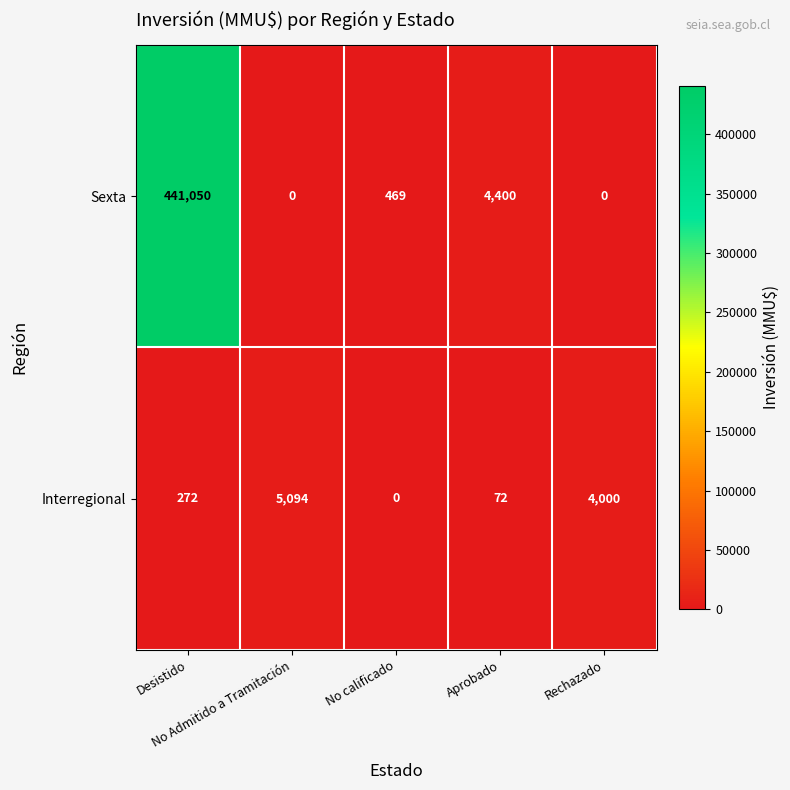

At Desistido, list the series in order from largest to smallest.

Sexta, Interregional